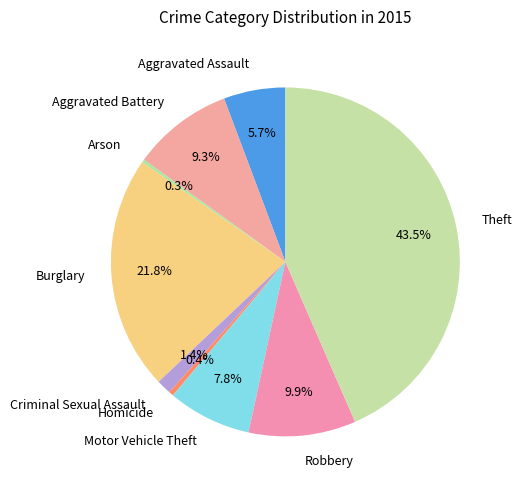

Which slice is the largest?

Theft